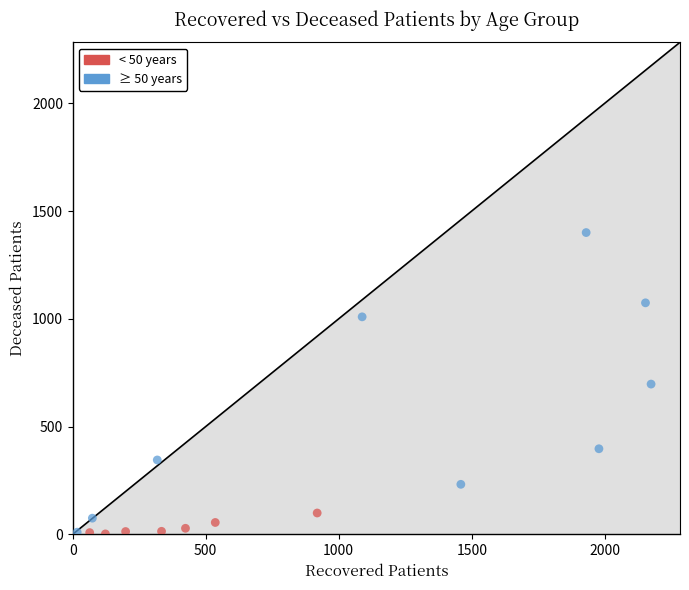

Which series contains the highest Y value?

≥ 50 years